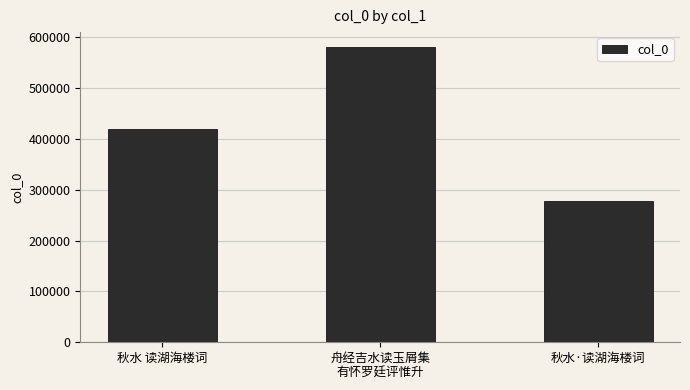

What is the ratio of the value at 秋水·读湖海楼词 to the value at 舟经吉水读玉屑集
有怀罗廷评惟升?

0.5